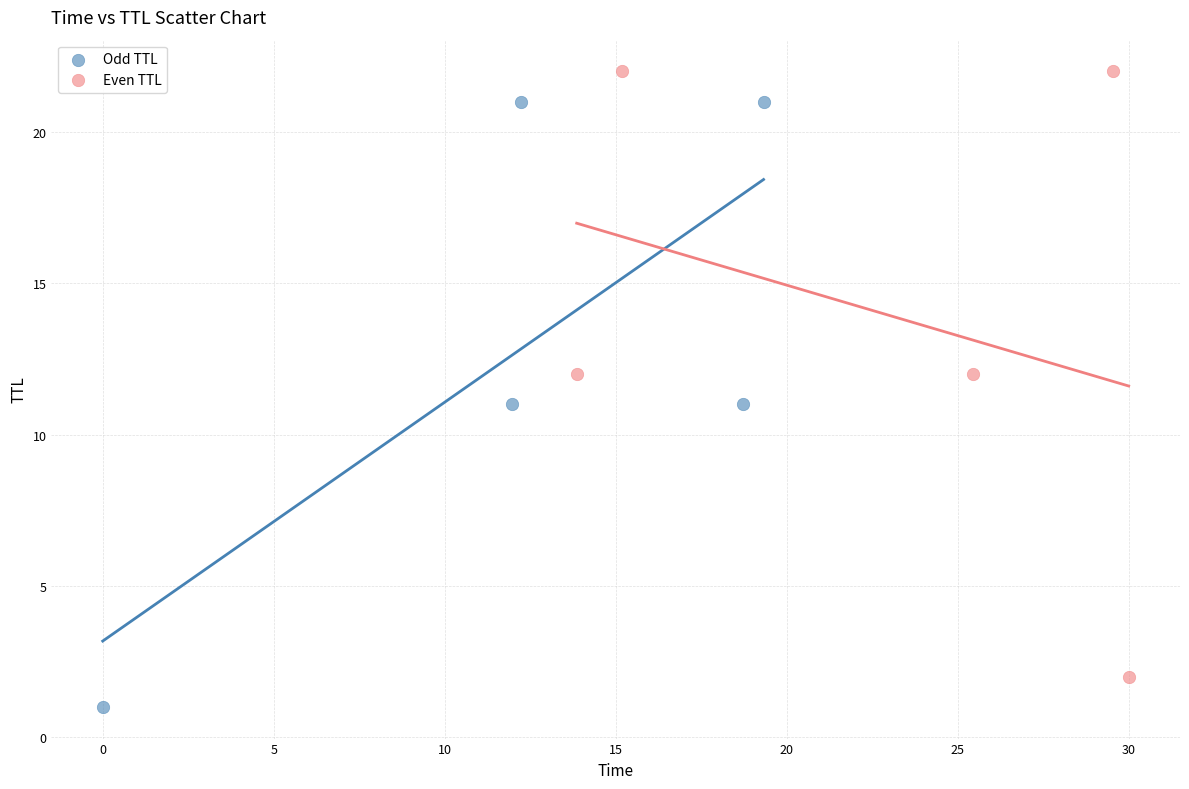

Which series reaches the maximum Y coordinate?

Even TTL